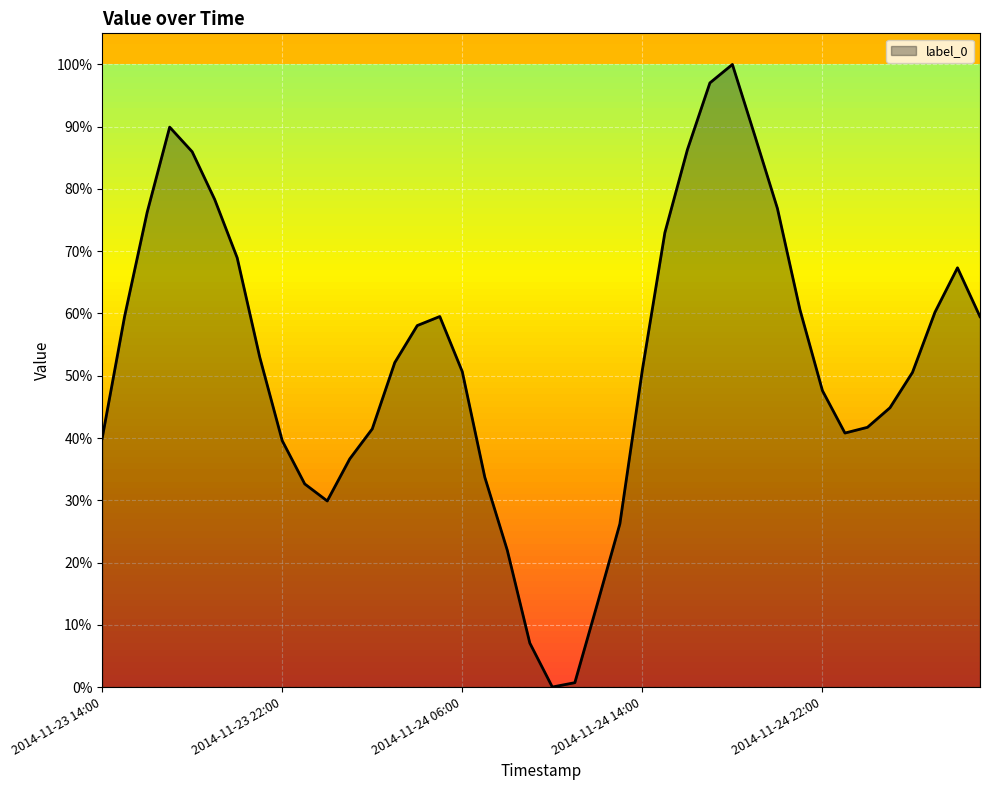

What is the greatest value displayed?

100.0